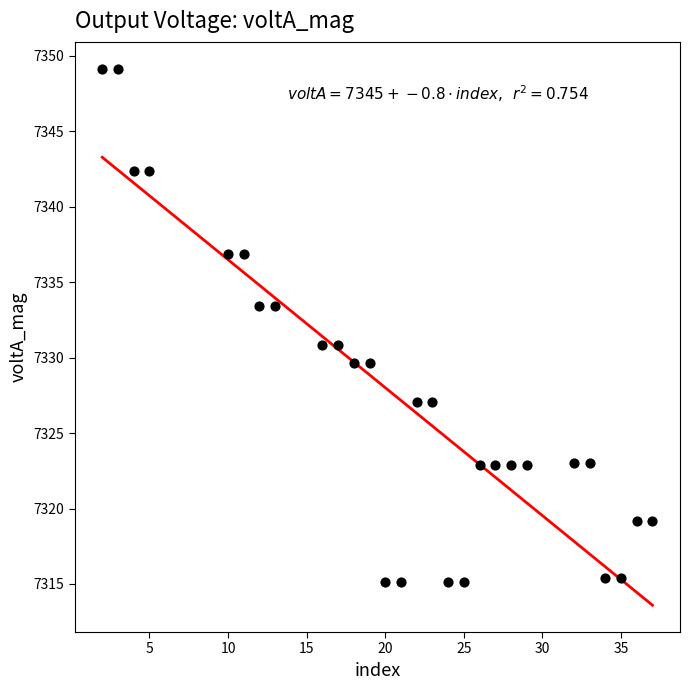

What is the range of Y values (max minus min)?

34.0